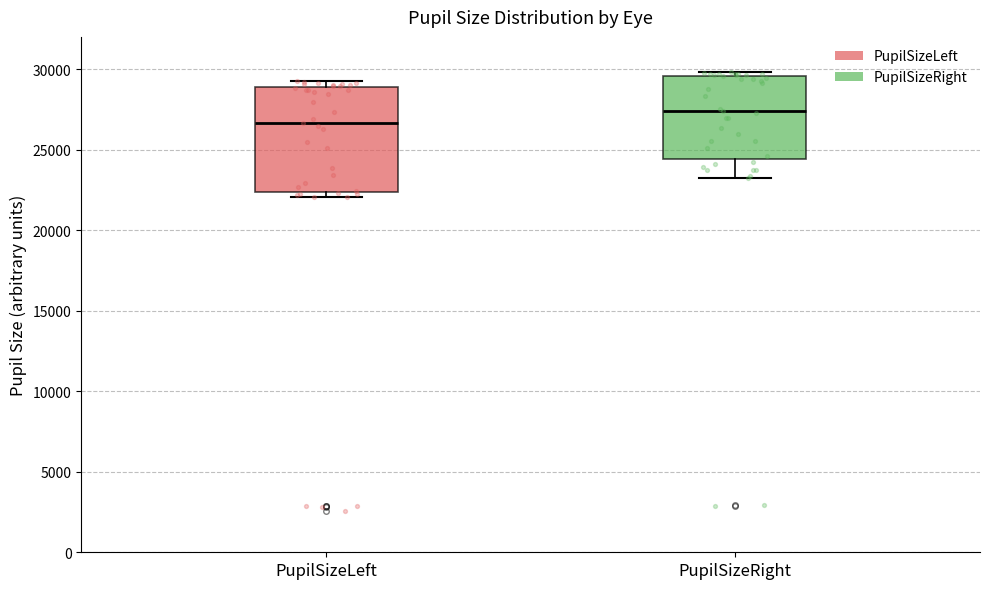

Reading left to right, read every box against the y-axis: the position of its median line, the range the box covers, and the ends of its whiskers. The values are not printed on the chart, so give them approximately, as read against the axis.

PupilSizeLeft: median 26500, box 22500 to 29000, whiskers 22000 to 29000 (just above the box's upper edge)
PupilSizeRight: median 27500, box 24500 to 29500, whiskers 23500 to 30000